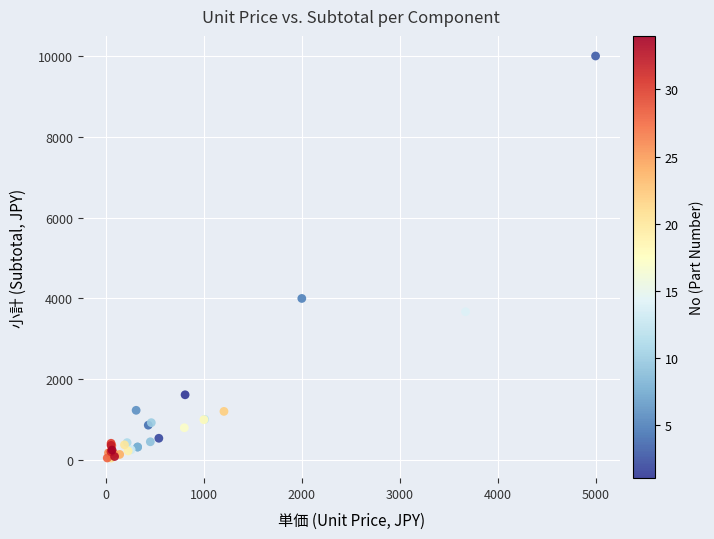

What Y value in the scatter plot is closest to 5025?

4000